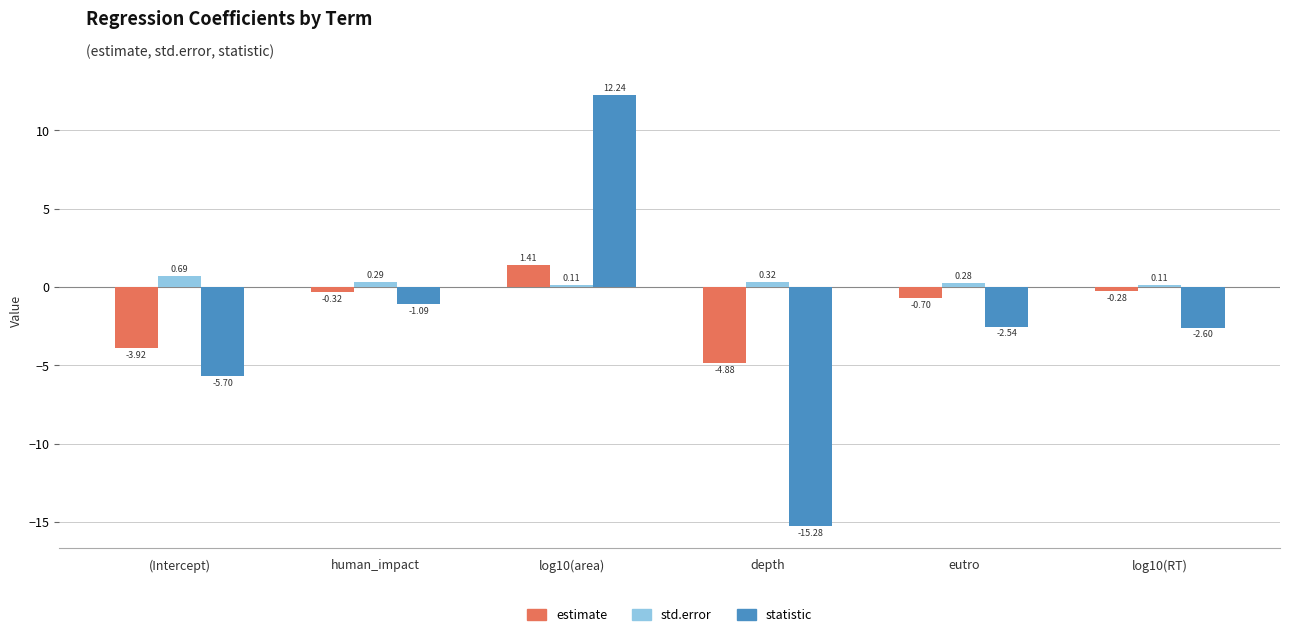

What is the total value across all series at depth?

-19.8